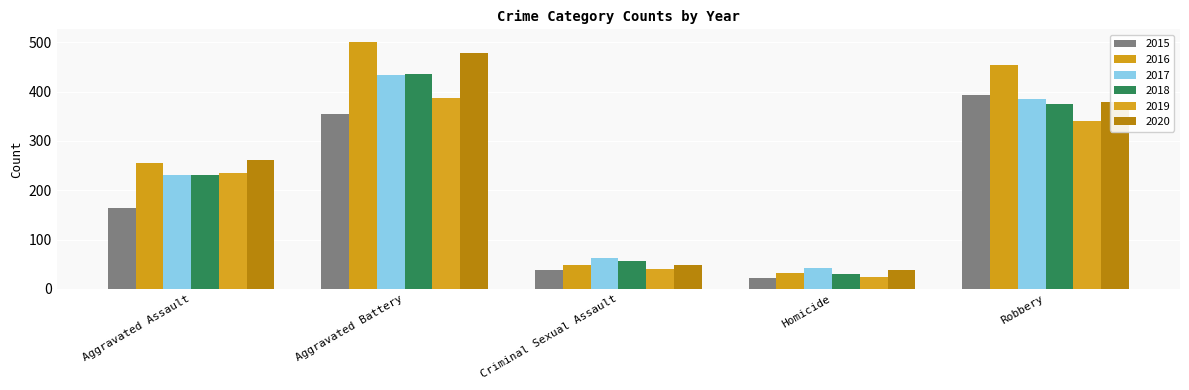

How many data points in 2018 are less than 231?

2